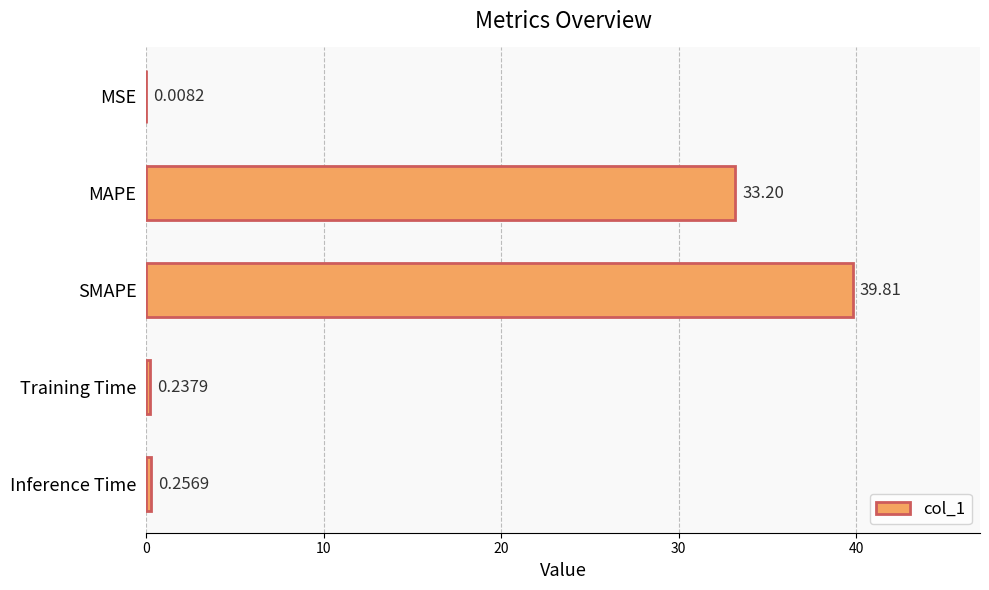

Are the bars horizontal?

Yes